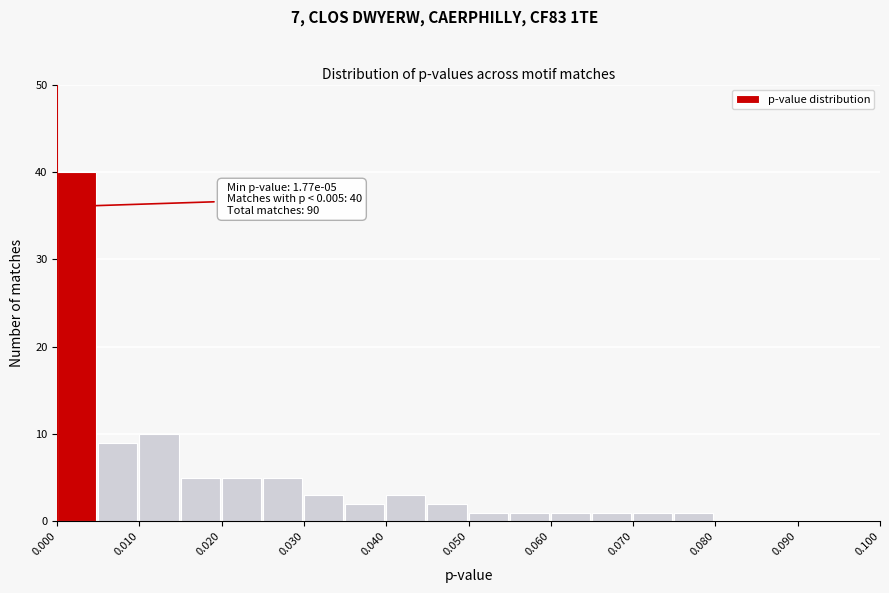

Over which range of the x-axis is the bar tallest?

0.000 to 0.005